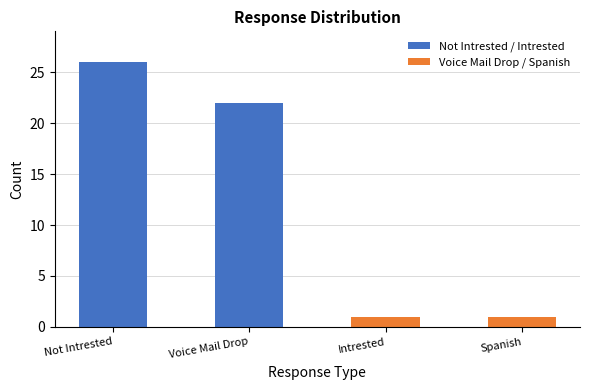

What is the difference between the second highest and second lowest values?

21